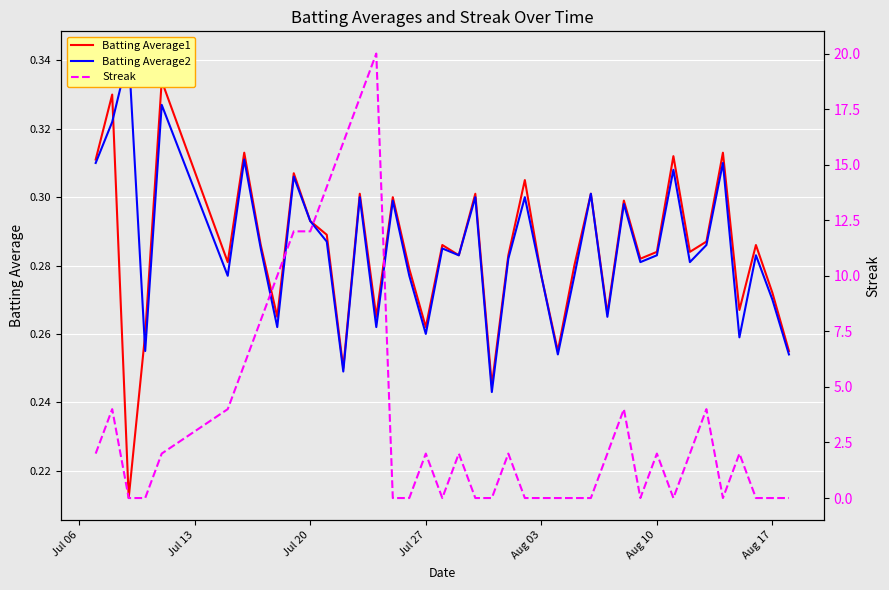

Count the Batting Average2 values in the range 0 to 1.

40